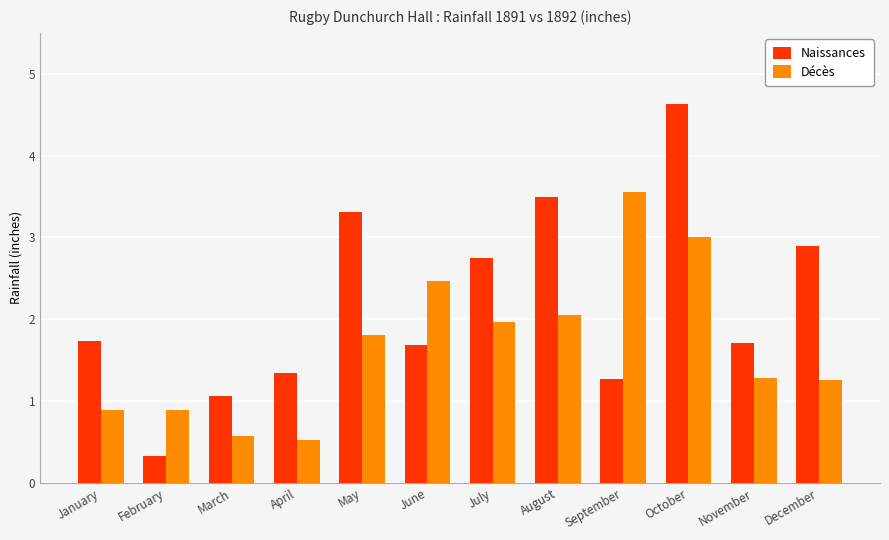

Read the Naissances value at December.

2.9